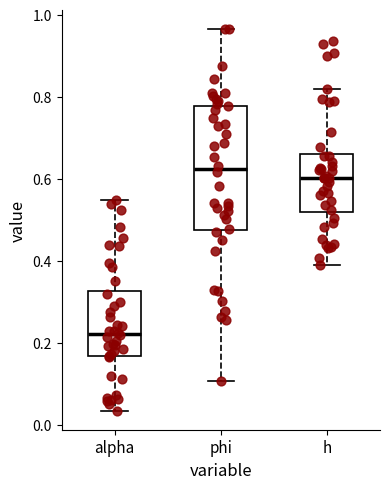

Reading left to right, read every box against the y-axis: the position of its median line, the range the box covers, and the ends of its whiskers. The values are not printed on the chart, so give them approximately, as read against the axis.

alpha: median 0.22, box 0.16 to 0.32, whiskers 0.04 to 0.54
phi: median 0.62, box 0.48 to 0.78, whiskers 0.10 to 0.96
h: median 0.60, box 0.52 to 0.66, whiskers 0.40 to 0.82